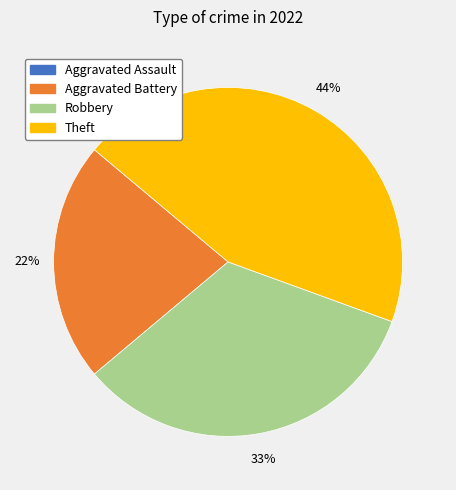

To the nearest percent, what is the difference between the largest and smallest slice percentages?

44%